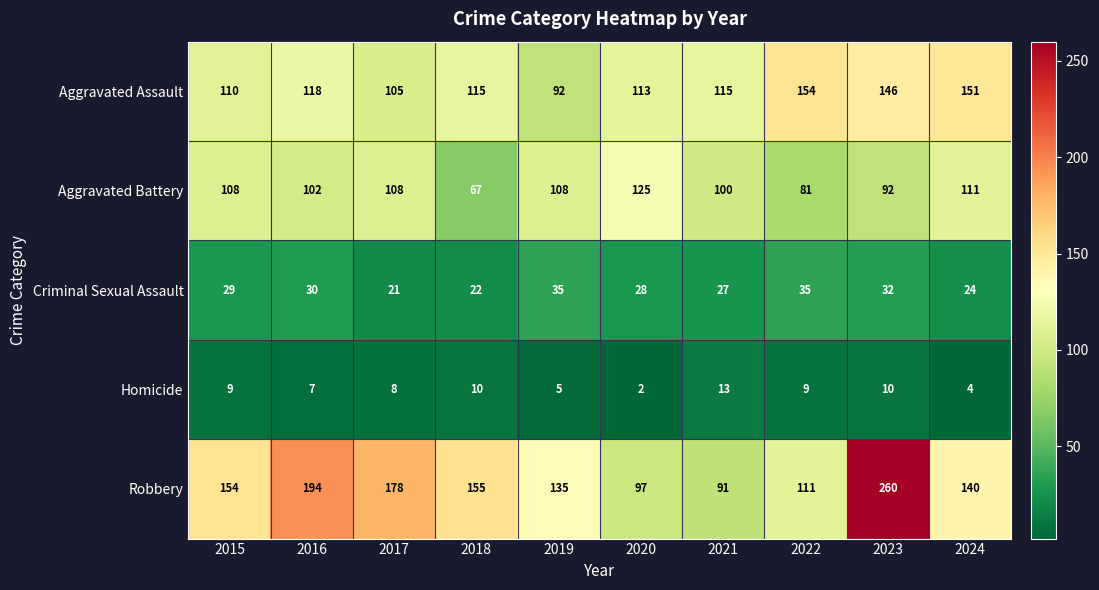

What is the sum of all Robbery values?

1515